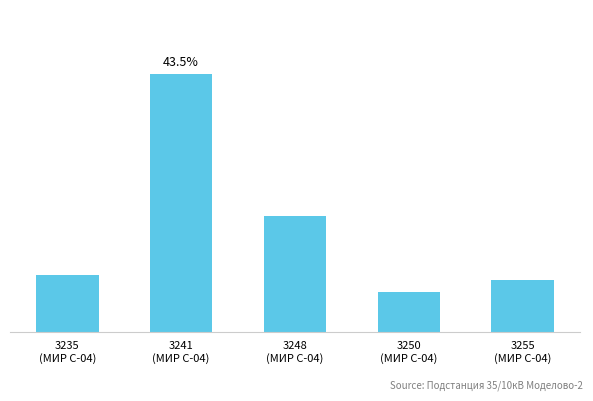

Read the value at 3241
(МИР С-04).

4.0